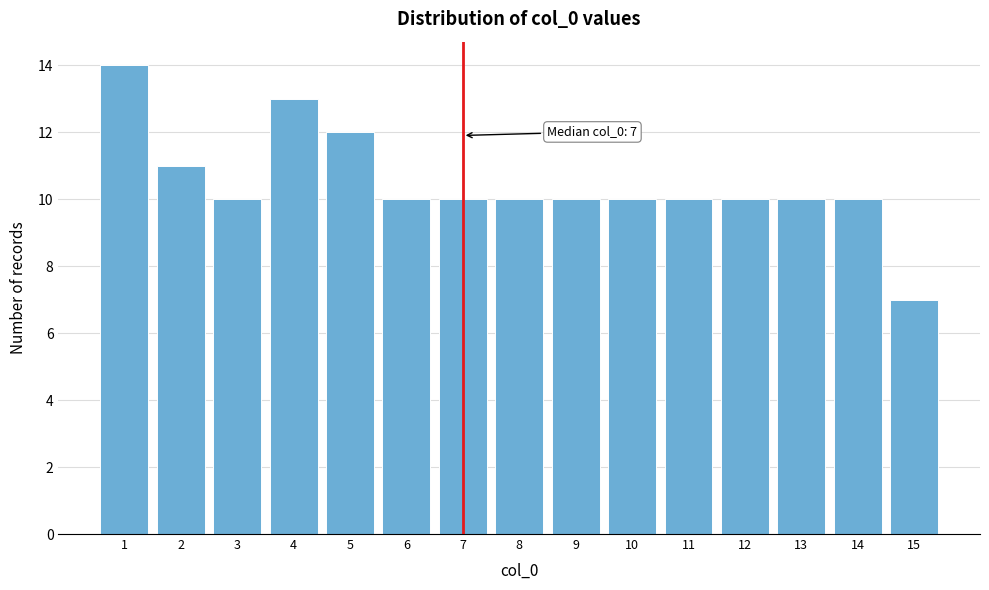

Reading left to right, transcribe all the data shown in this chart.

1=14	2=11	3=10	4=13	5=12	6=10	7=10	8=10	9=10	10=10	11=10	12=10	13=10	14=10	15=7